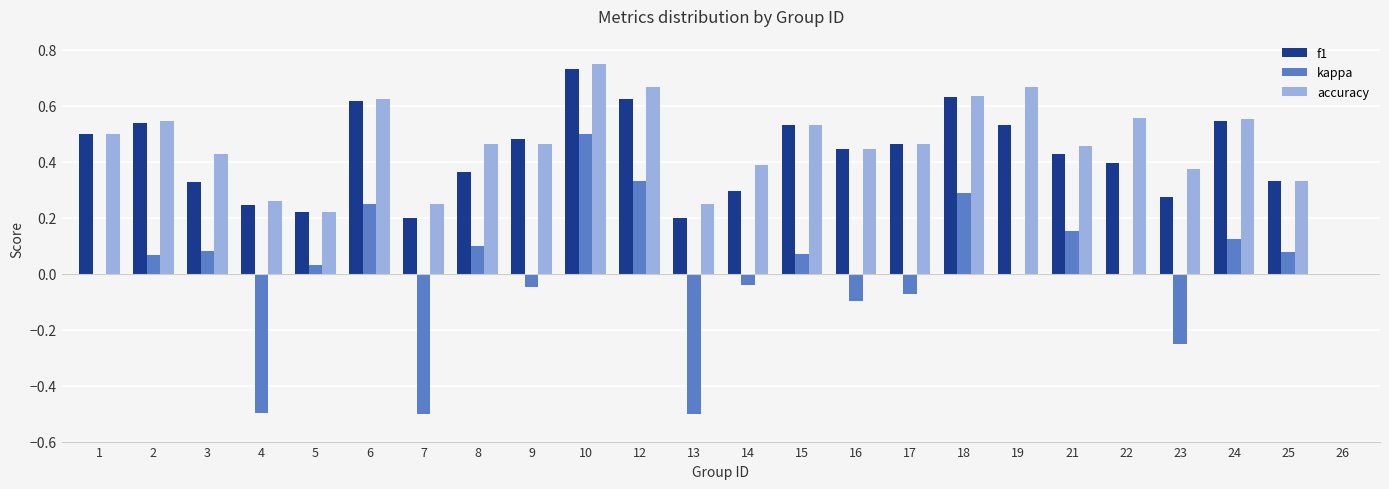

Between 9 and 12, which series saw the biggest shift?

kappa